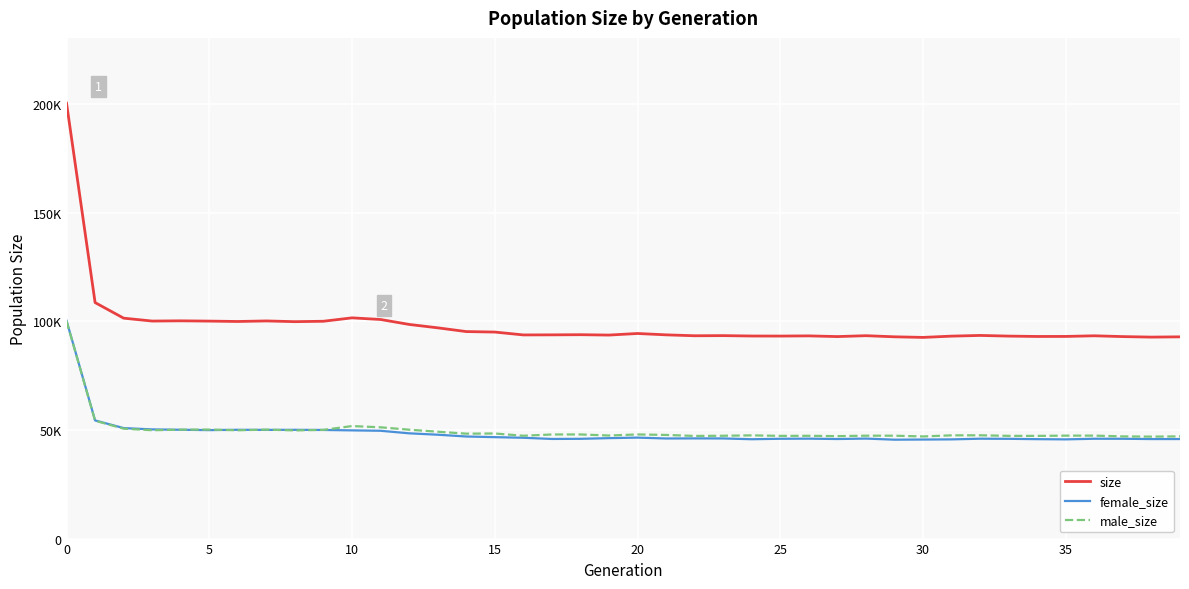

Which category has the lowest value across all series?

29